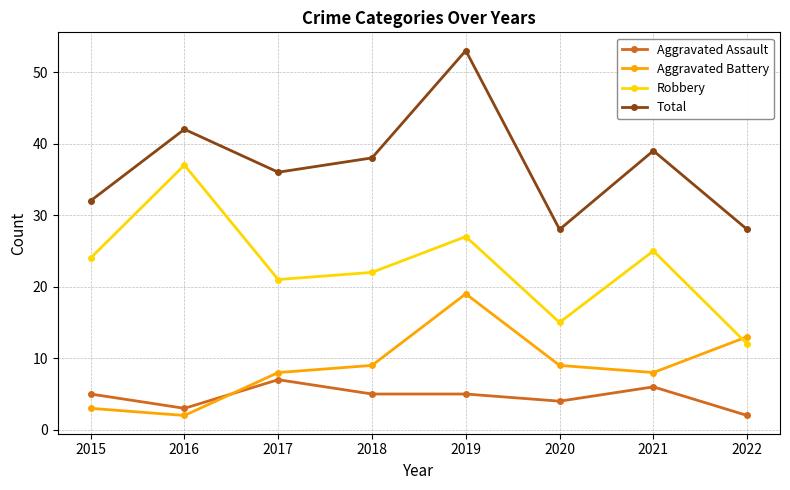

At how many categories does at least one series exceed 22?

8